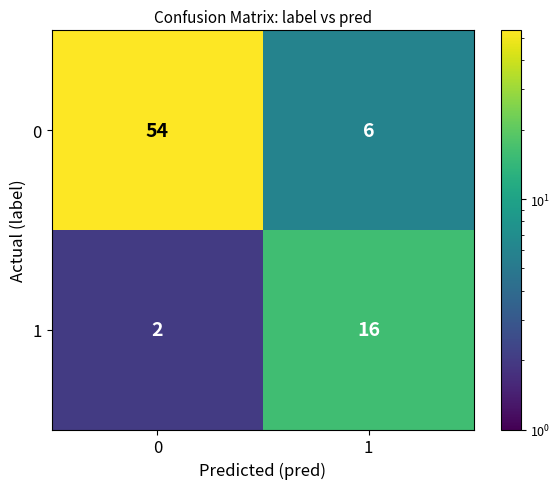

Rank the series by their maximum value, from highest to lowest.

0, 1